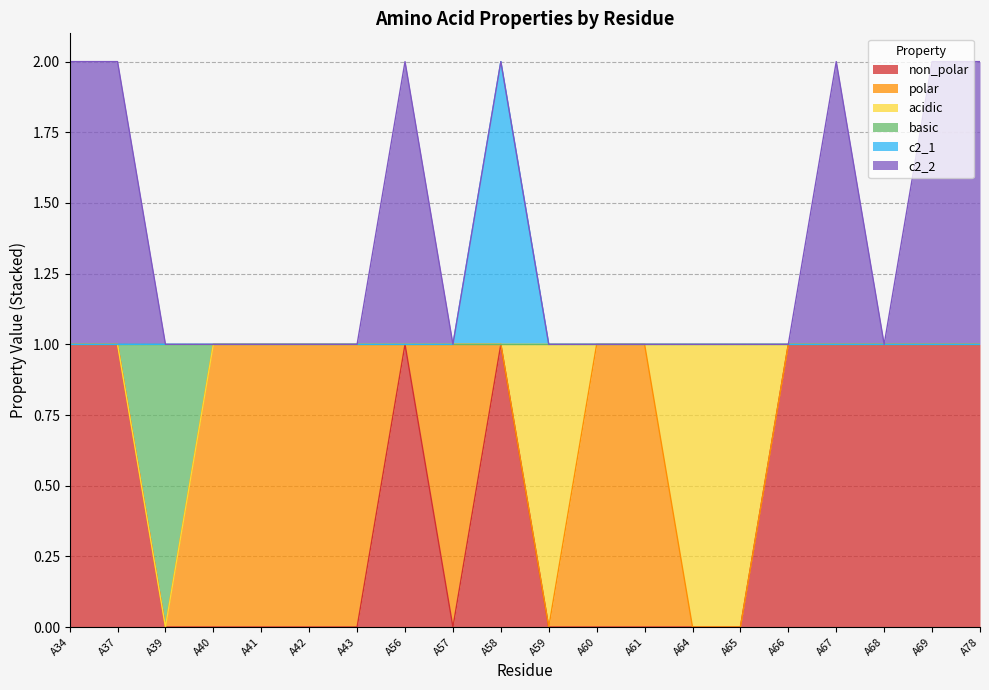

Which label corresponds to the largest value in the chart?

A58